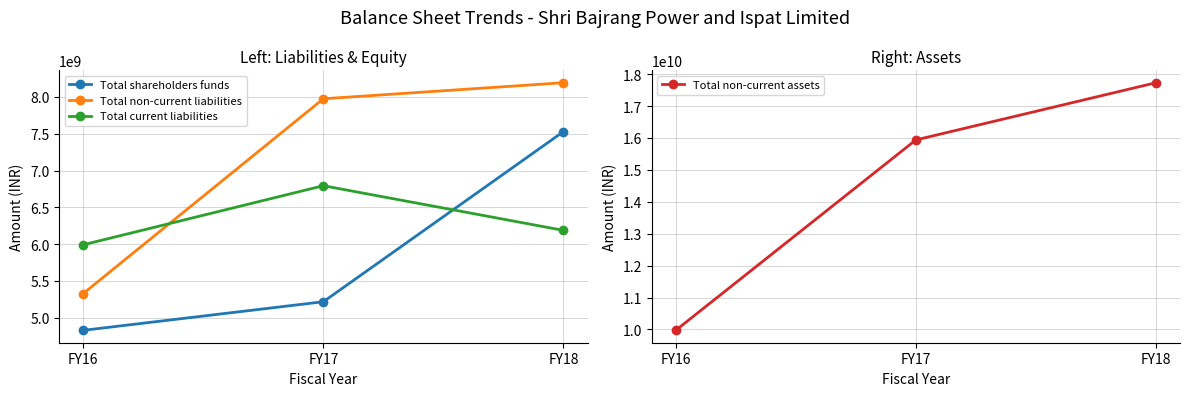

Reading left to right, what are all the values shown in this chart?

Total shareholders funds: 4828353424	5217089254	7528997485
Total non-current liabilities: 5328529618	7974803168	8192891325
Total current liabilities: 5990932014	6793362541	6186680280
Total non-current assets: 9971613671	15937340817	17729982670